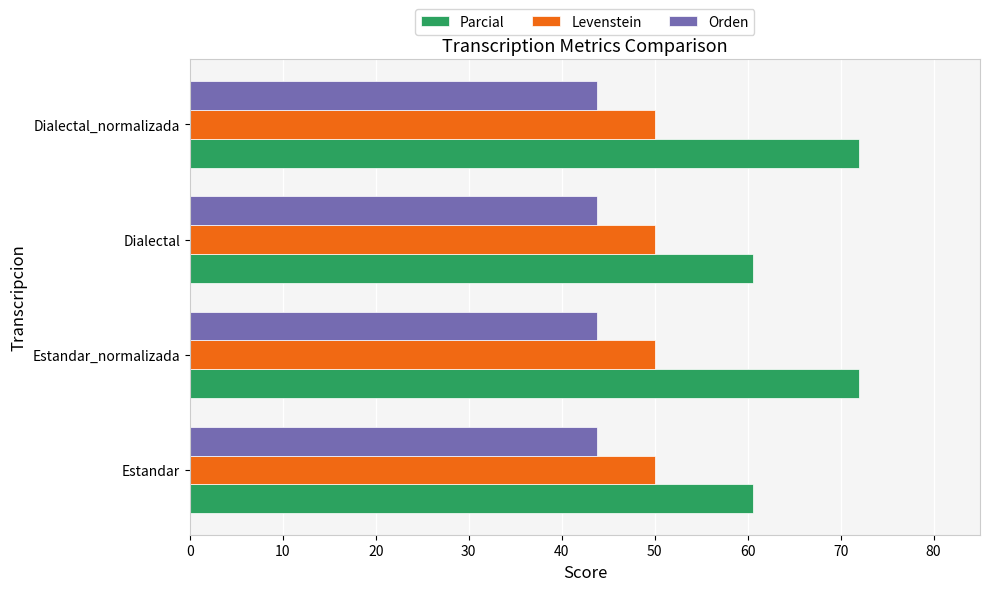

What is the approximate value of Parcial at Estandar?

60.6